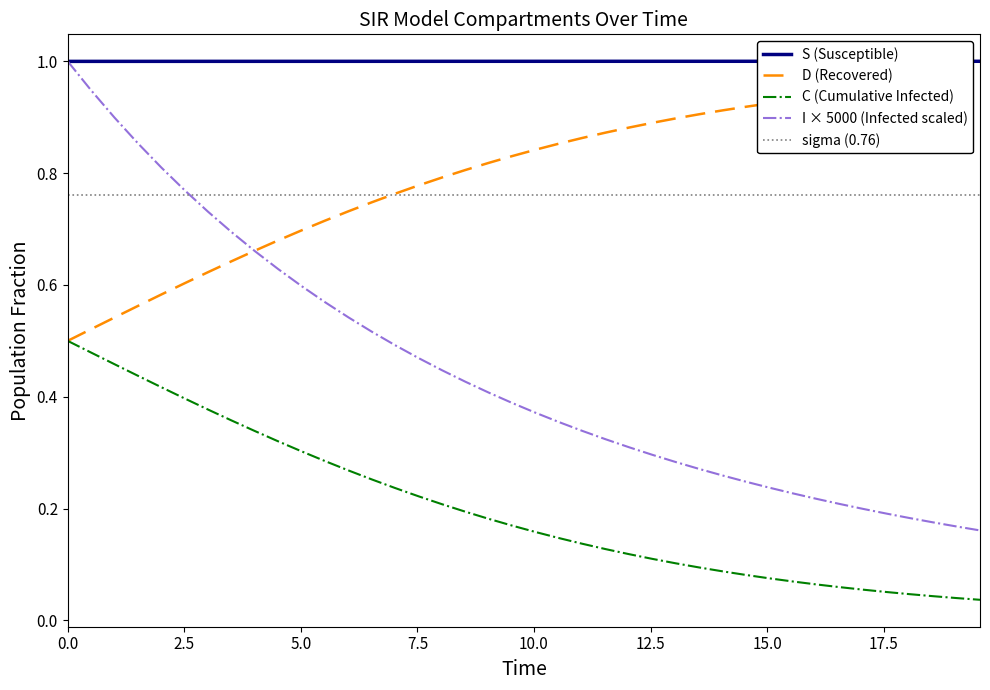

What is the sum of all D (Recovered) values?

31.9